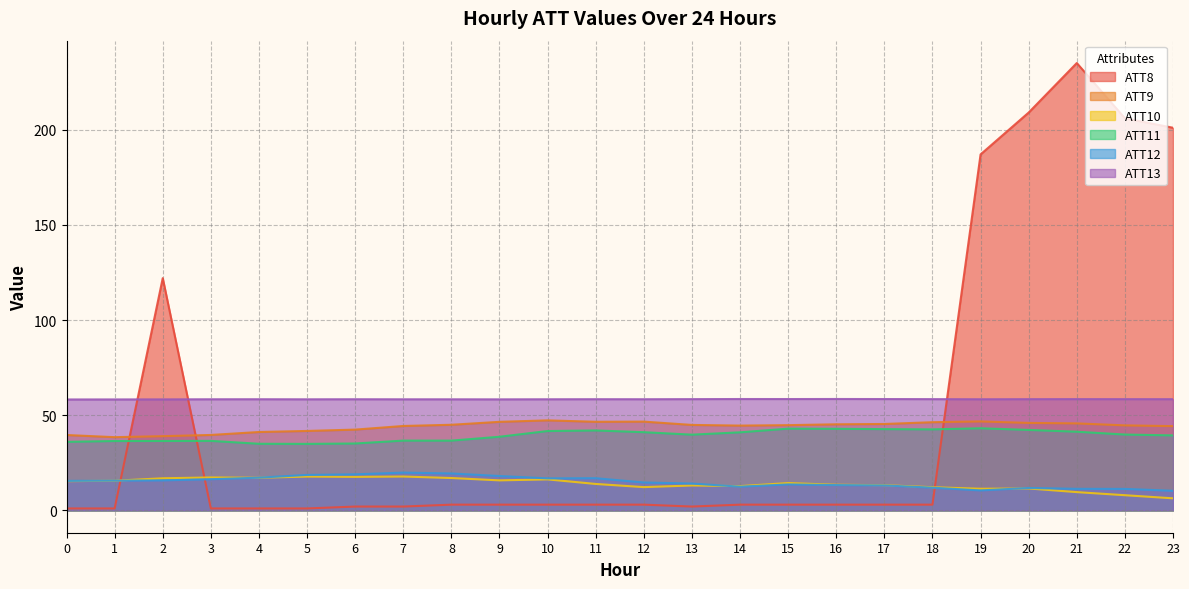

What is the total value across all series at 8?

179.3